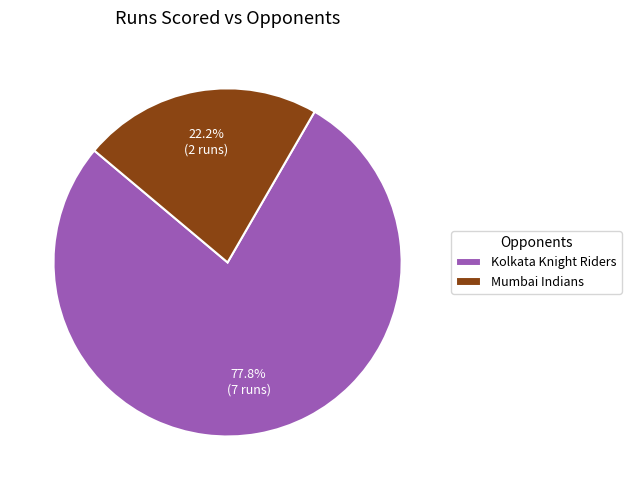

To the nearest percent, what is the average slice percentage?

50%